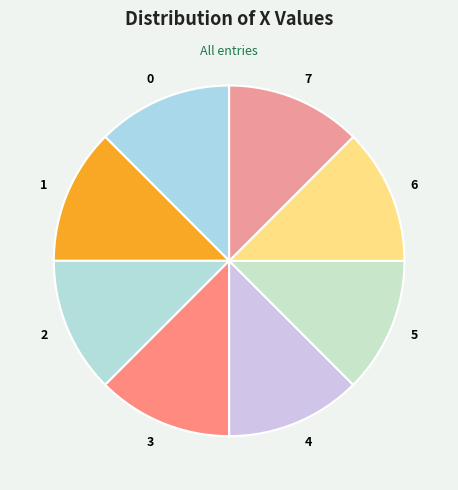

Approximately how many times larger is the value at 7 compared to 3?

1.0